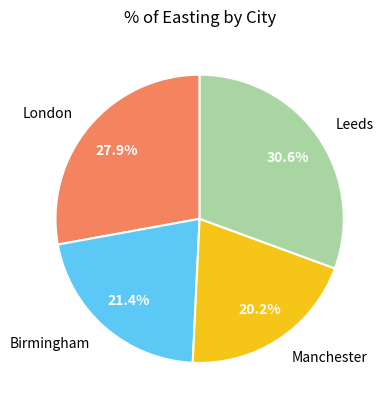

To the nearest percent, what percentage of the pie is London?

28%